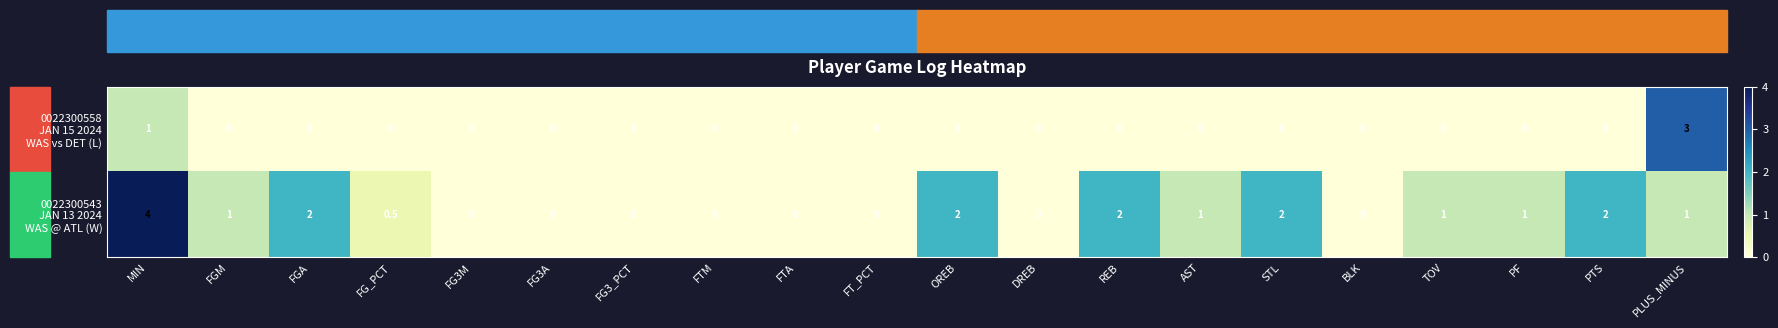

At which category is the sum across all series the highest?

MIN